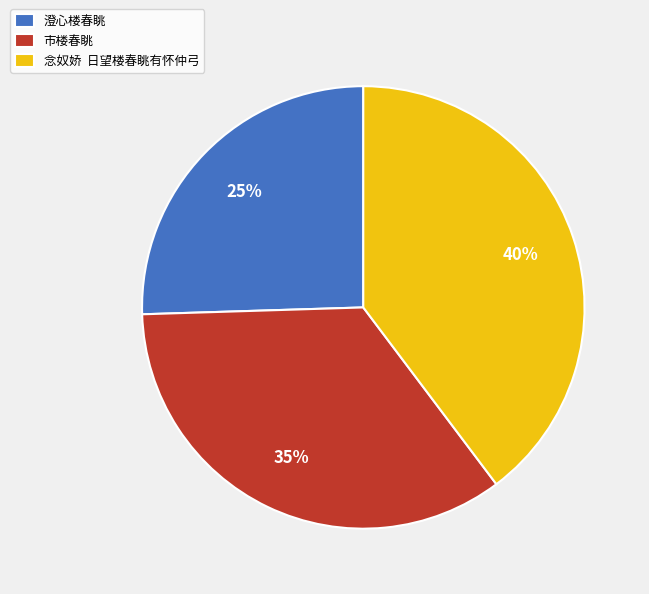

Combined, do 念奴娇 日望楼春眺有怀仲弓 and 澄心楼春眺 account for over 50%?

Yes